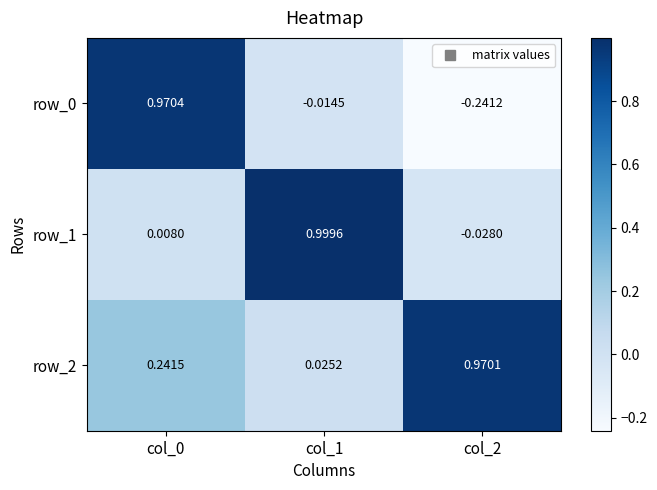

Where is row_0 nearest to the value 0?

col_1